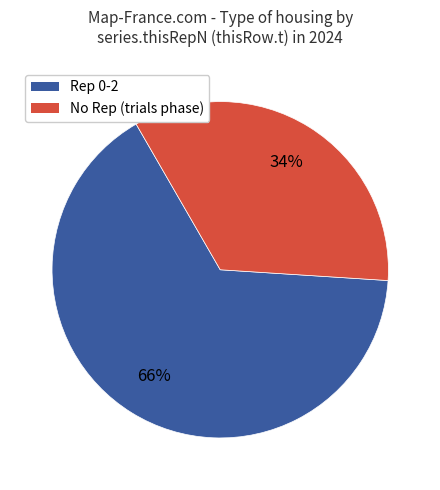

How many slices are in this pie chart?

2